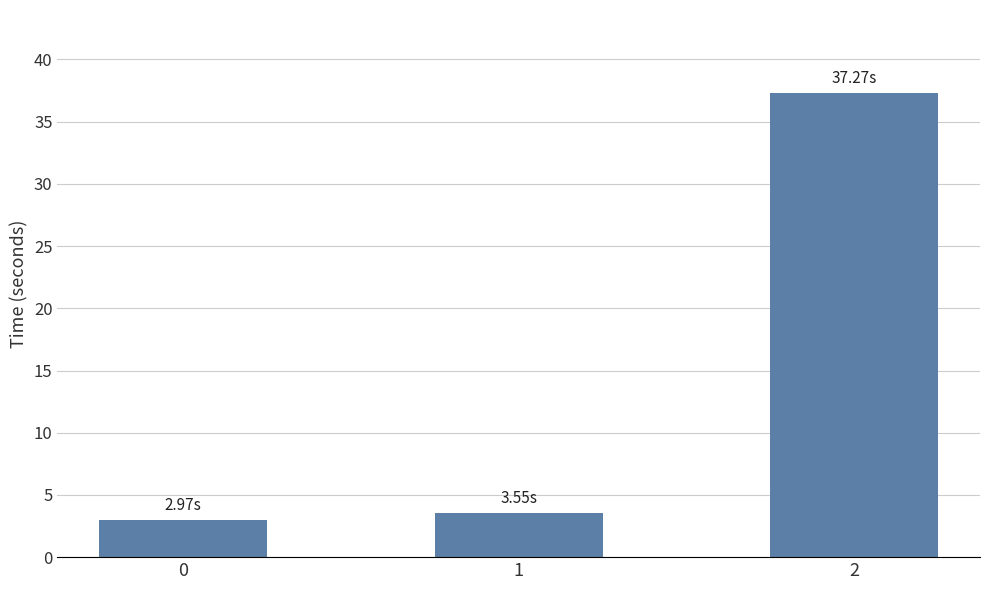

What is the value of the 3rd bar from the left?

37.3